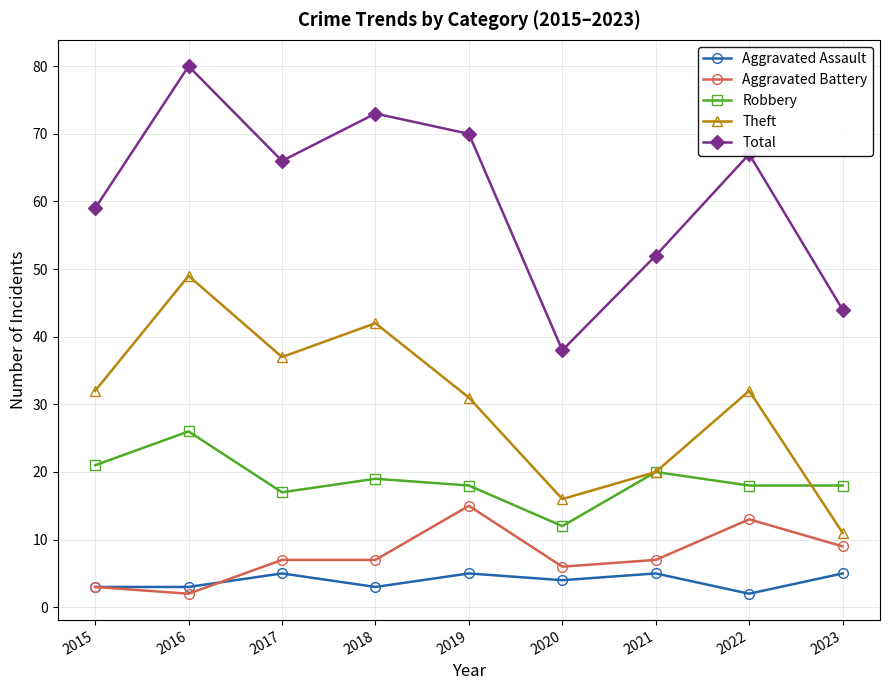

True or false: Total and Aggravated Battery cross at least once.

False